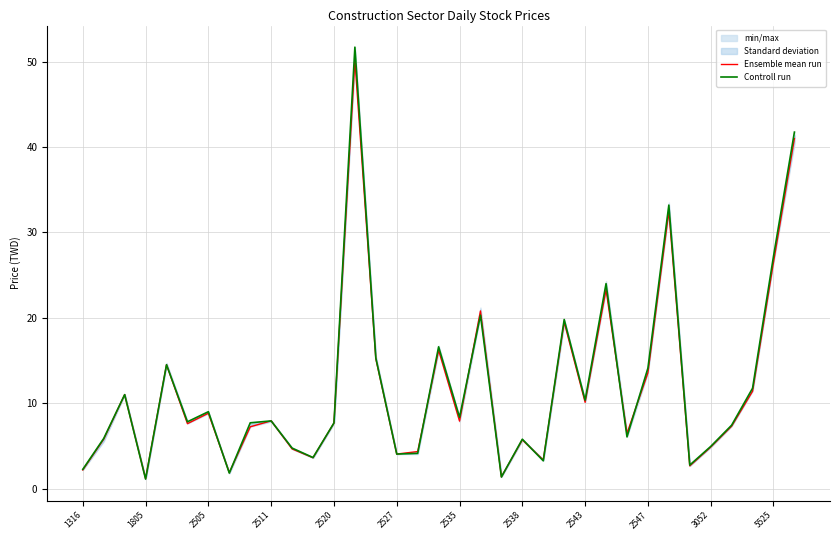

Reading left to right, transcribe all the data shown in this chart.

Ensemble mean run: 2.2	5.8	11.0	1.2	14.5	7.6	8.8	1.9	7.2	7.9	4.6	3.6	7.7	50.2	15.2	4.0	4.3	16.2	7.9	20.8	1.4	5.7	3.4	19.5	10.1	23.3	6.5	13.6	32.5	2.6	4.8	7.3	11.4	26.5	41.0
Controll run: 2.2	5.9	11.0	1.1	14.5	7.8	9.0	1.8	7.7	7.9	4.7	3.6	7.7	51.7	15.3	4.0	4.1	16.6	8.3	20.3	1.4	5.8	3.2	19.8	10.3	24.0	6.0	14.1	33.2	2.8	4.9	7.4	11.8	27.2	41.8